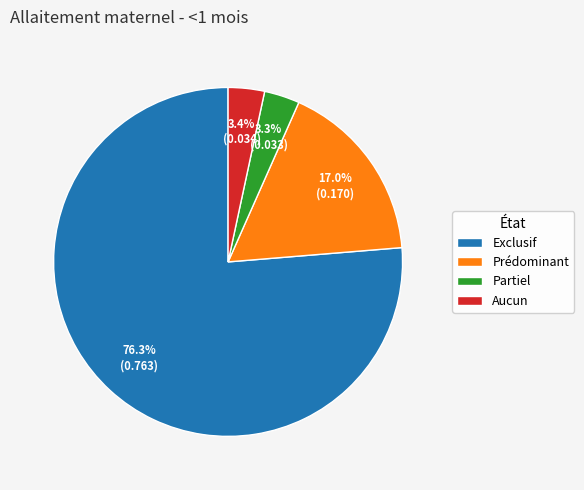

Which slice is the largest?

Exclusif